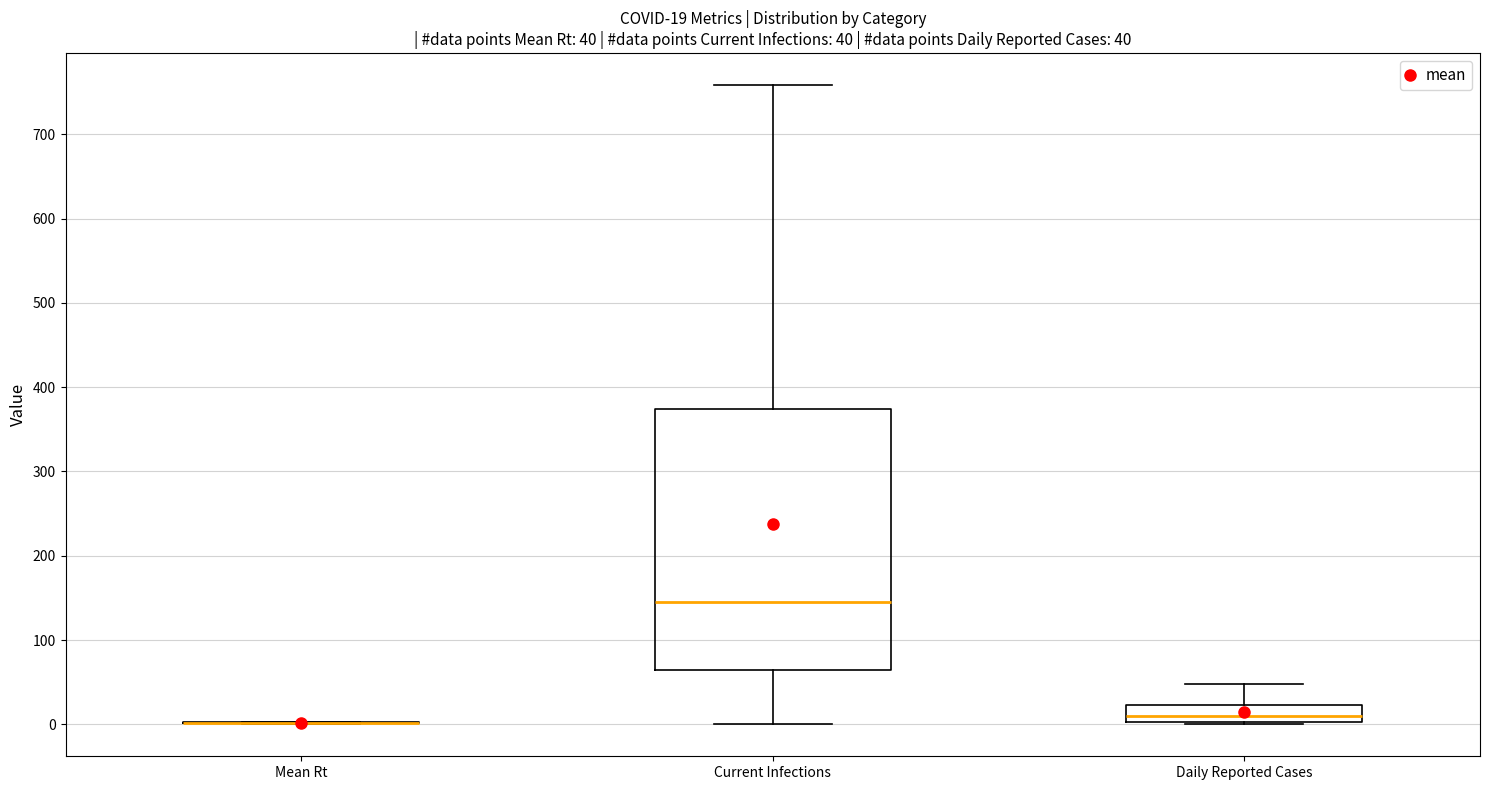

Comparing the boxes themselves (not the whiskers), which one is the tallest?

Current Infections